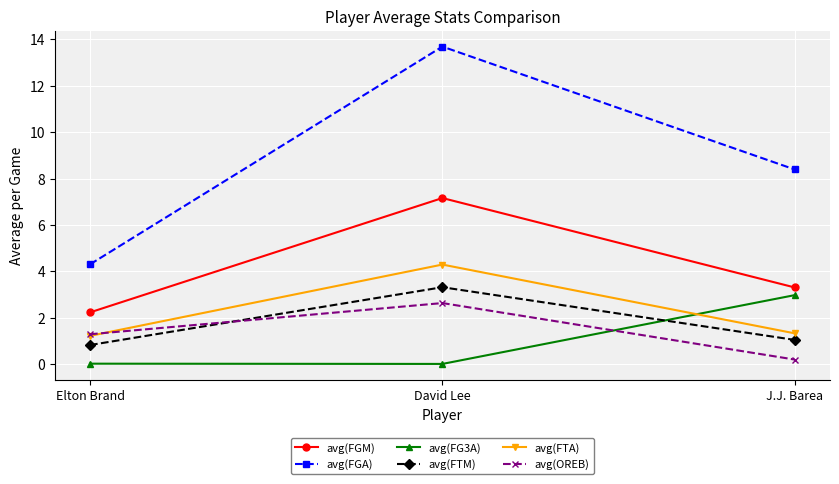

At how many categories does at least one series exceed 13?

1